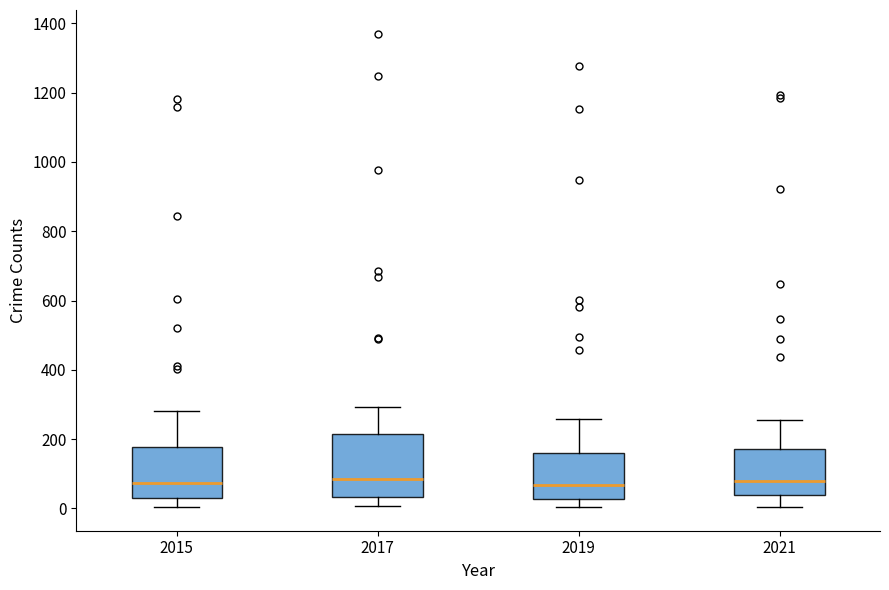

Reading left to right, read every box against the y-axis: the position of its median line, the range the box covers, and the ends of its whiskers. The values are not printed on the chart, so give them approximately, as read against the axis.

2015: median 80, box 40 to 180, whiskers 0 to 280
2017: median 80, box 40 to 220, whiskers 0 to 300
2019: median 60, box 20 to 160, whiskers 0 to 260
2021: median 80, box 40 to 180, whiskers 0 to 260